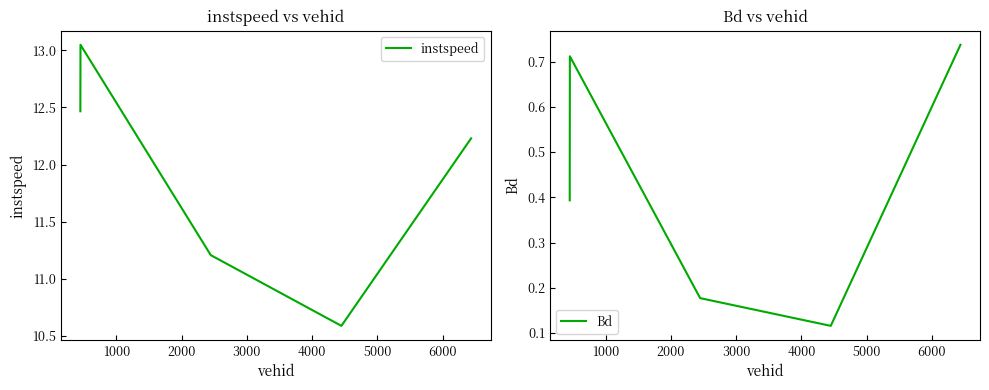

What is the value of the Bd point at the 5th from the left?

0.7